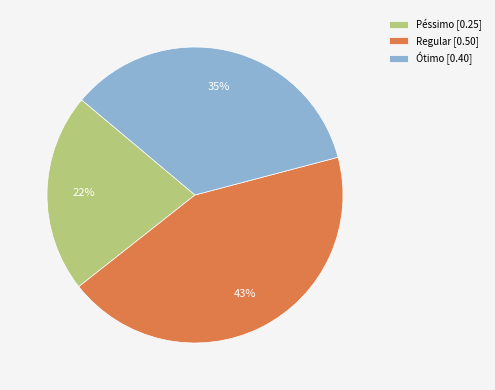

To the nearest percent, what is the combined percentage of Regular [0.50] and Péssimo [0.25]?

65%